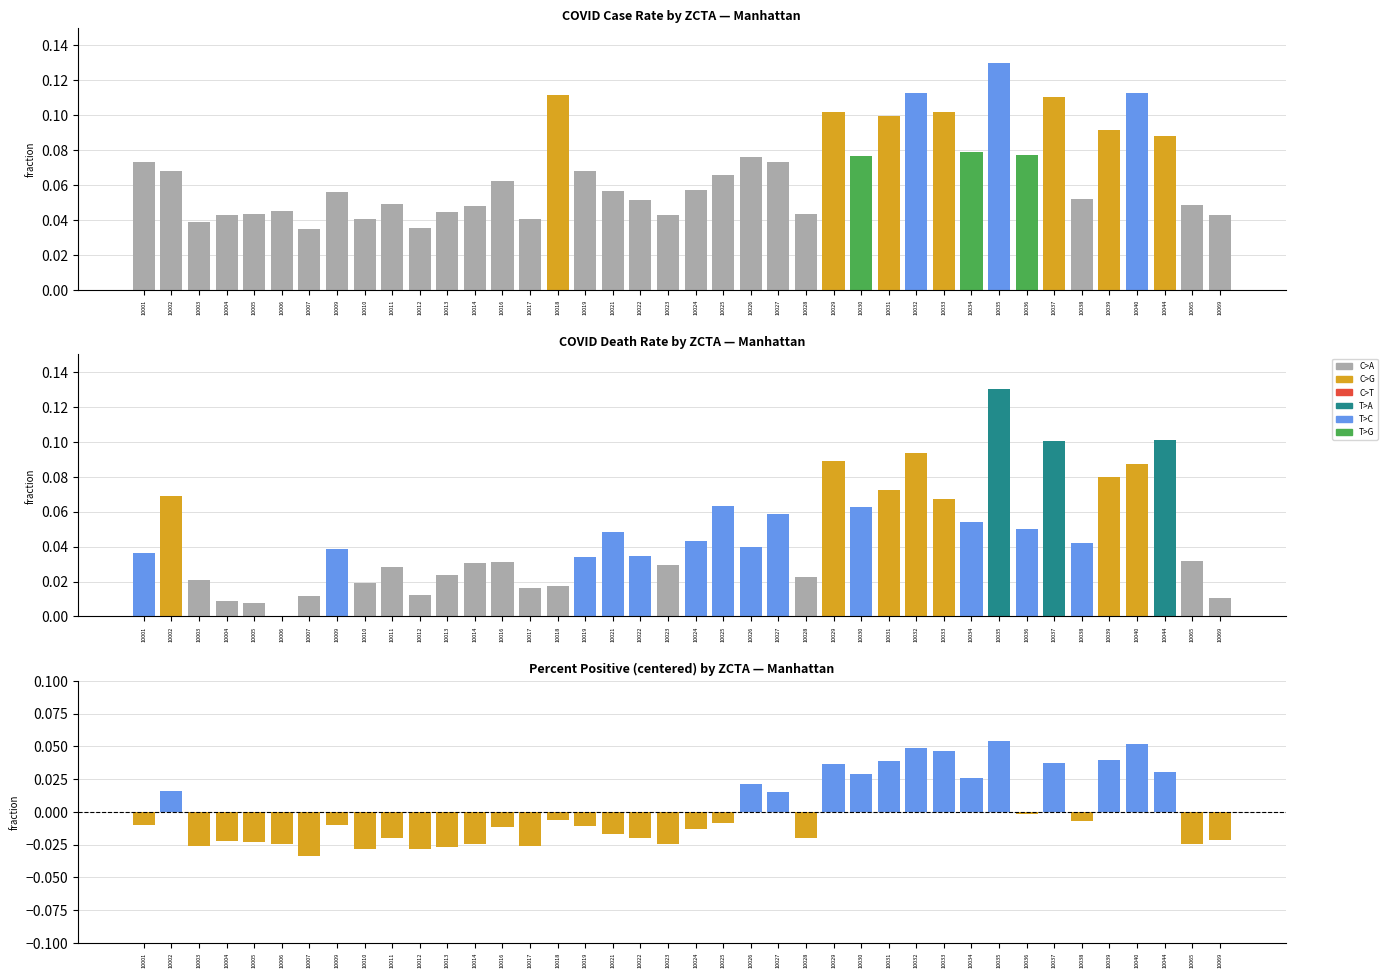

How many positive values does the PERCENT_POSITIVE series have?

14